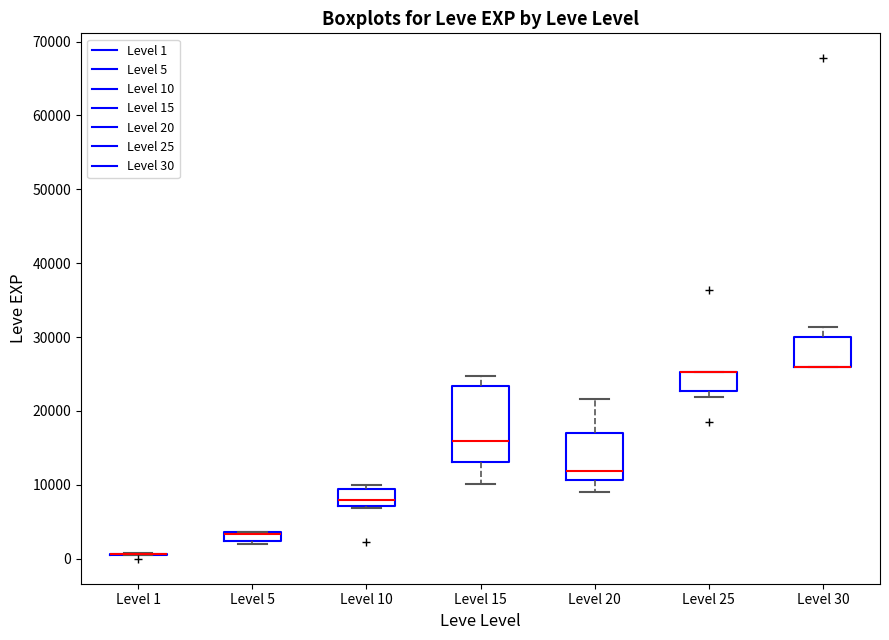

Where is the upper edge of the box for Level 25 on the y-axis? The values are not printed on the chart, so give them approximately, as read against the axis.

25000